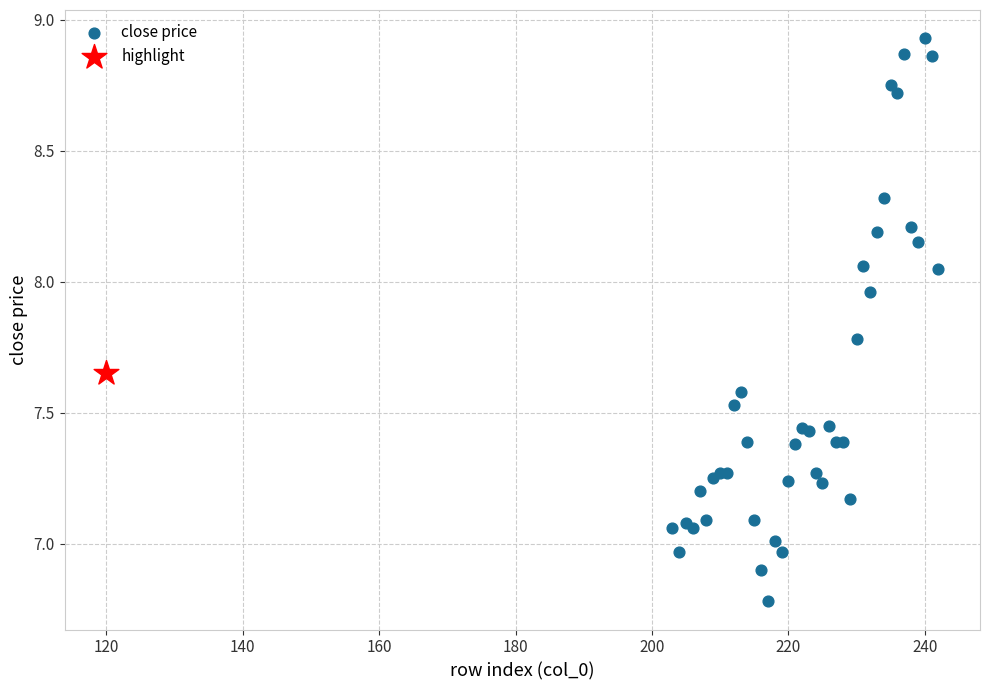

What are all the series names shown in the legend?

close price, highlight